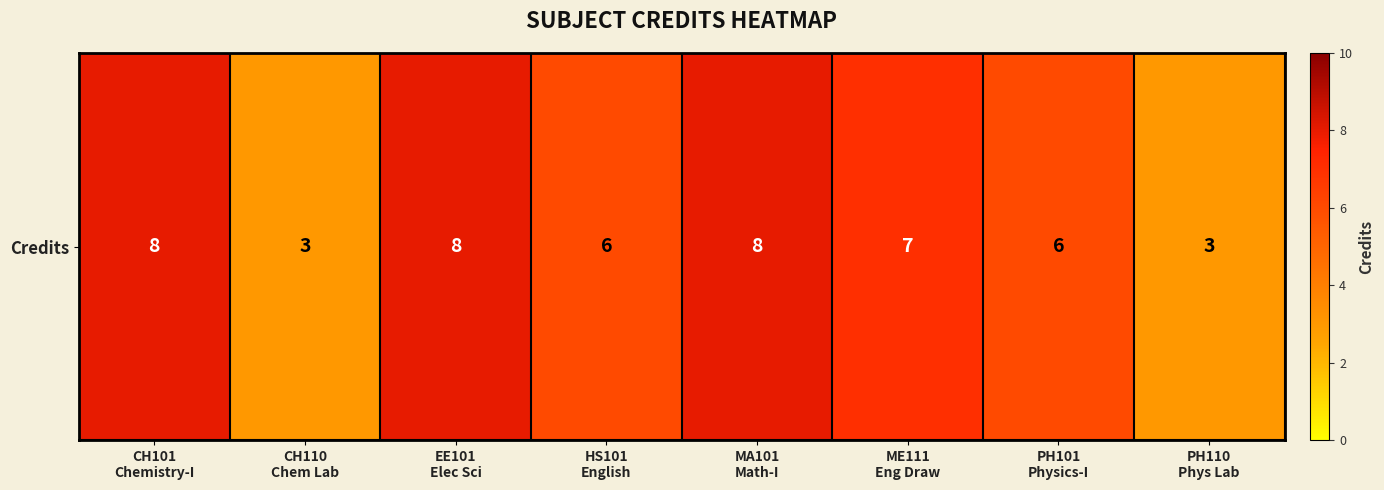

How many values are below 7?

4